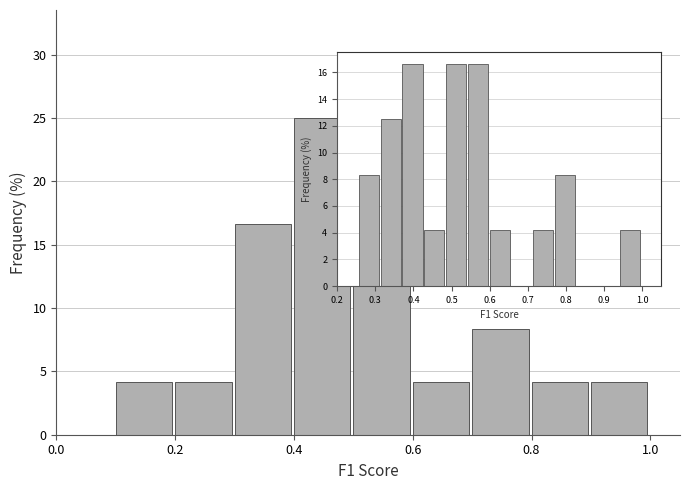

Reading left to right, transcribe this chart: for each bar, give the range it covers on the x-axis and its height. The values are not printed on the chart, so give them approximately, as read against the axis.

0.0 to 0.1: 0
0.1 to 0.2: 4.0
0.2 to 0.3: 4.0
0.3 to 0.4: 16.5
0.4 to 0.5: 25.0
0.5 to 0.6: 29.0
0.6 to 0.7: 4.0
0.7 to 0.8: 8.5
0.8 to 0.9: 4.0
0.9 to 1.0: 4.0